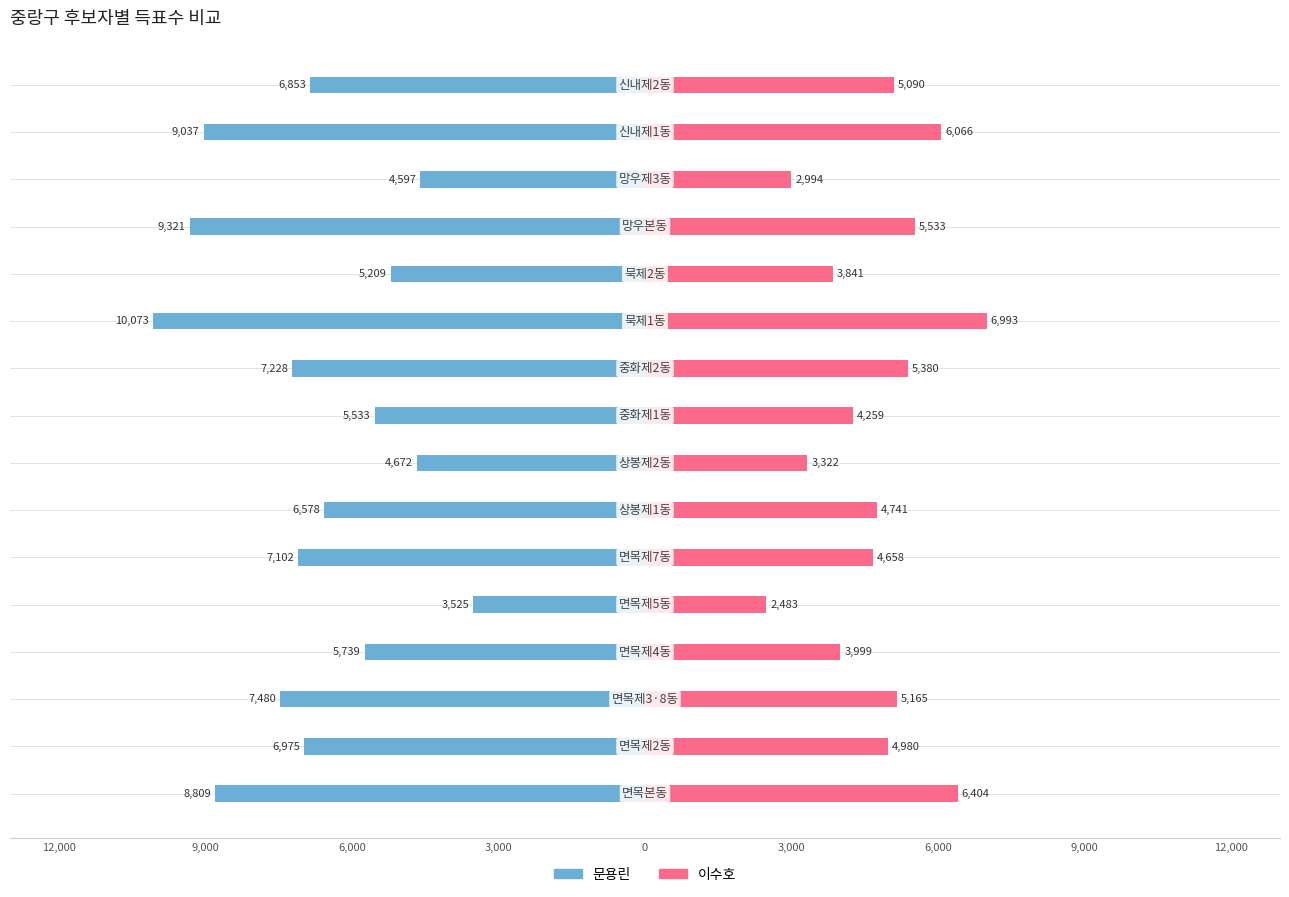

The value of 이수호 at 6,000 is 8062. True or false?

False